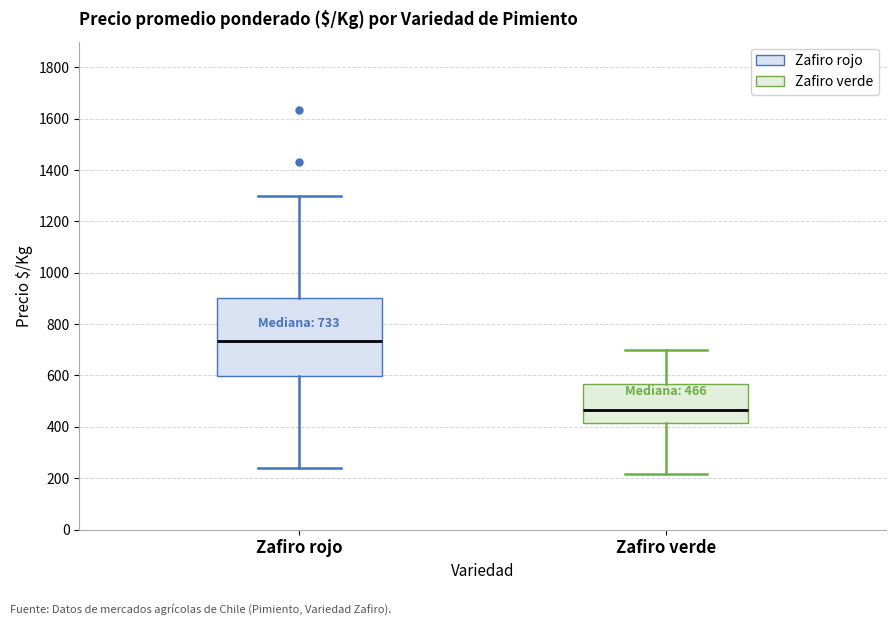

Comparing the boxes themselves (not the whiskers), which one is the tallest?

Zafiro rojo